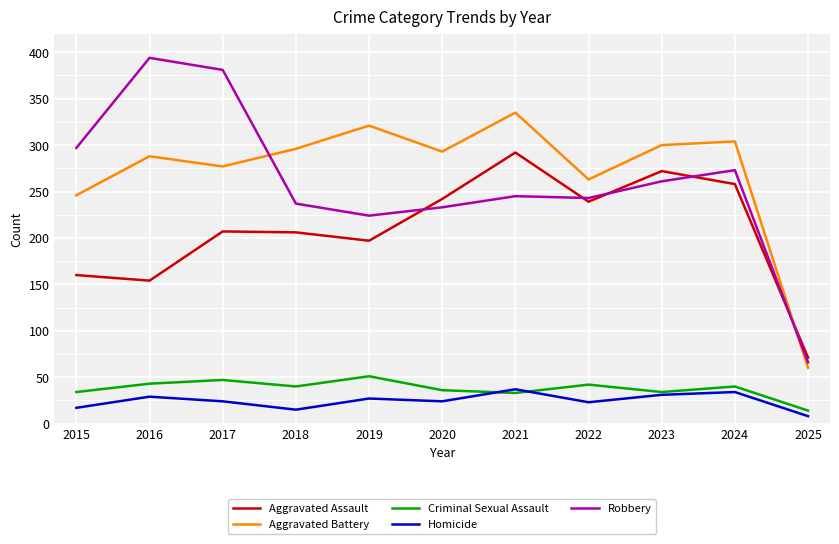

True or false: Aggravated Assault has a value of 206 at 2018.

True